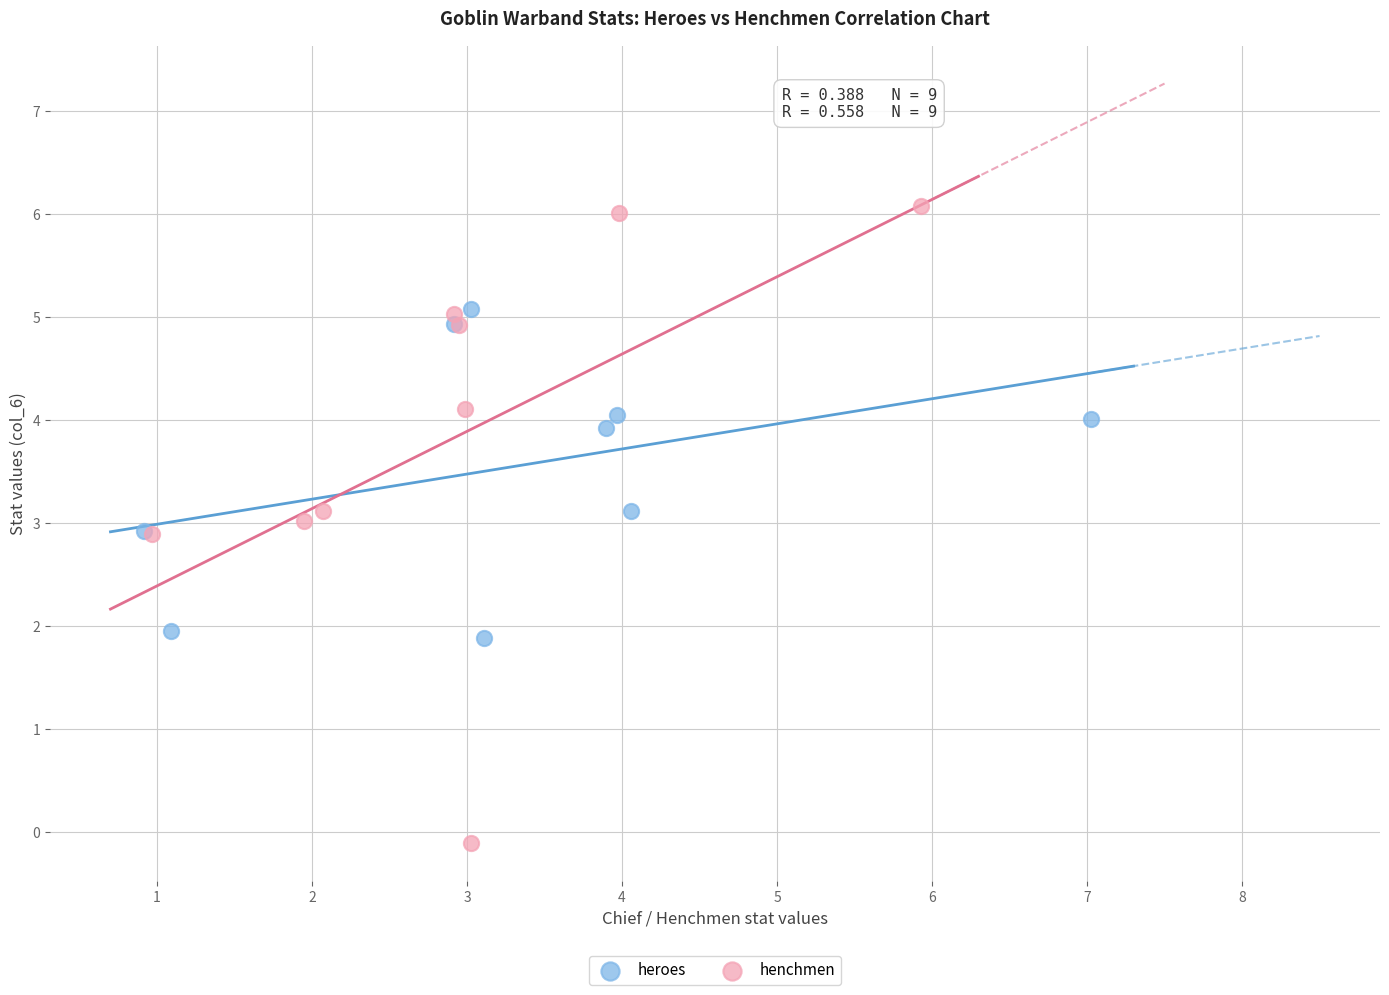

Which series has the widest spread of Y values?

henchmen